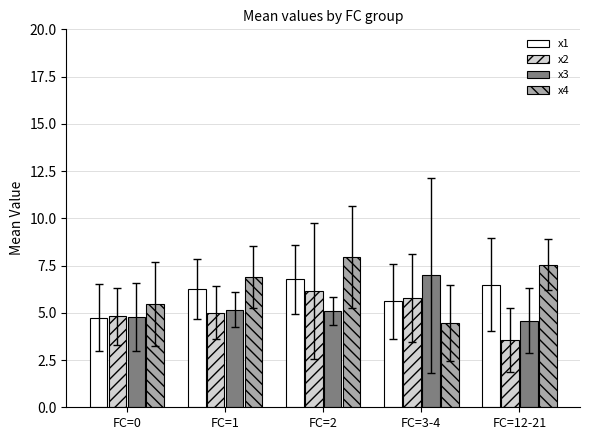

Which series has the largest total across all categories?

x4